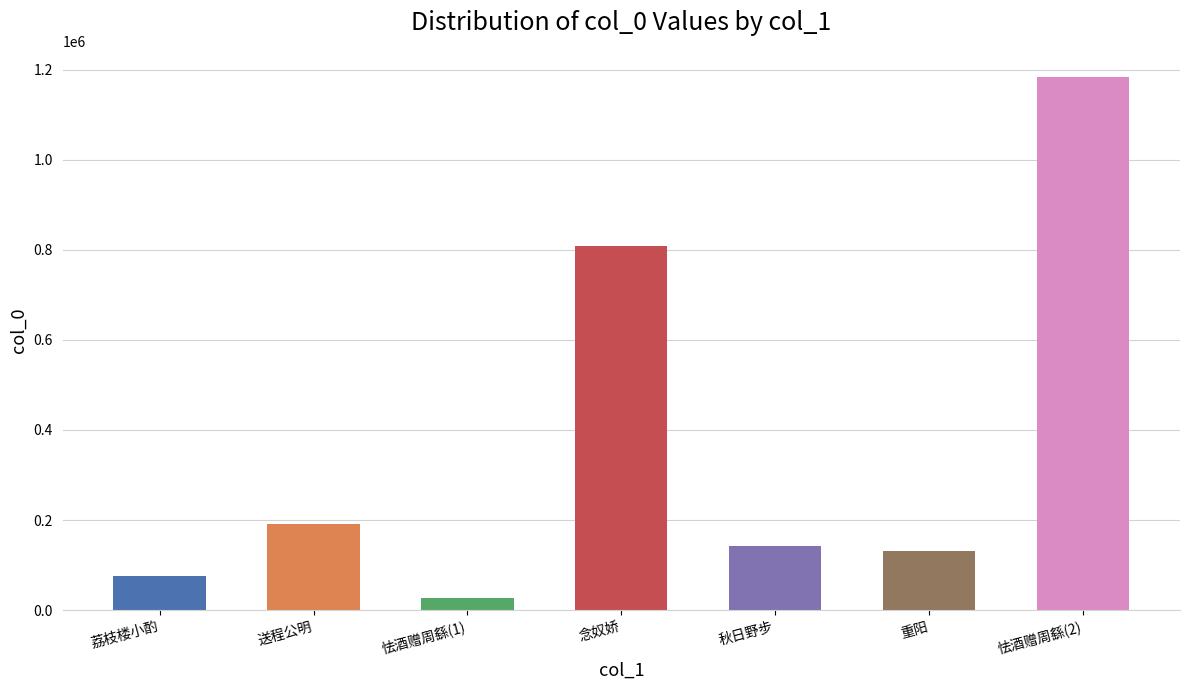

What is the label of the 5th bar from the left?

秋日野步